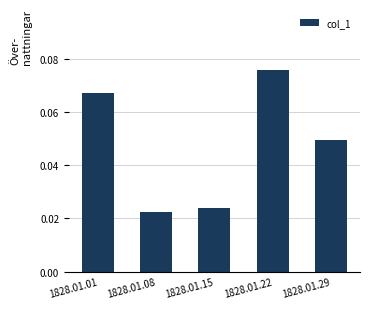

The chart shows a value of 0.0 at 1828.01.01. True or false?

False